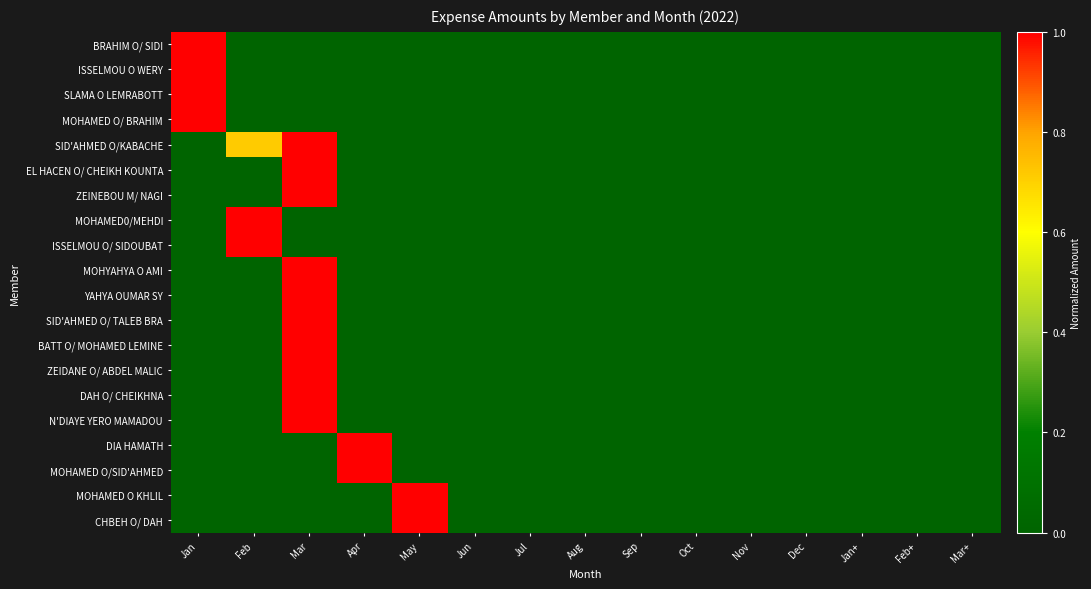

Reading right to left, extract all data points from this chart.

BRAHIM O/ SIDI: Mar+=0.0	Feb+=0.0	Jan+=0.0	Dec=0.0	Nov=0.0	Oct=0.0	Sep=0.0	Aug=0.0	Jul=0.0	Jun=0.0	May=0.0	Apr=0.0	Mar=0.0	Feb=0.0	Jan=1.0
ISSELMOU O WERY: Mar+=0.0	Feb+=0.0	Jan+=0.0	Dec=0.0	Nov=0.0	Oct=0.0	Sep=0.0	Aug=0.0	Jul=0.0	Jun=0.0	May=0.0	Apr=0.0	Mar=0.0	Feb=0.0	Jan=1.0
SLAMA O LEMRABOTT: Mar+=0.0	Feb+=0.0	Jan+=0.0	Dec=0.0	Nov=0.0	Oct=0.0	Sep=0.0	Aug=0.0	Jul=0.0	Jun=0.0	May=0.0	Apr=0.0	Mar=0.0	Feb=0.0	Jan=1.0
MOHAMED O/ BRAHIM: Mar+=0.0	Feb+=0.0	Jan+=0.0	Dec=0.0	Nov=0.0	Oct=0.0	Sep=0.0	Aug=0.0	Jul=0.0	Jun=0.0	May=0.0	Apr=0.0	Mar=0.0	Feb=0.0	Jan=1.0
SID'AHMED O/KABACHE: Mar+=0.0	Feb+=0.0	Jan+=0.0	Dec=0.0	Nov=0.0	Oct=0.0	Sep=0.0	Aug=0.0	Jul=0.0	Jun=0.0	May=0.0	Apr=0.0	Mar=1.0	Feb=0.7	Jan=0.0
EL HACEN O/ CHEIKH KOUNTA: Mar+=0.0	Feb+=0.0	Jan+=0.0	Dec=0.0	Nov=0.0	Oct=0.0	Sep=0.0	Aug=0.0	Jul=0.0	Jun=0.0	May=0.0	Apr=0.0	Mar=1.0	Feb=0.0	Jan=0.0
ZEINEBOU M/ NAGI: Mar+=0.0	Feb+=0.0	Jan+=0.0	Dec=0.0	Nov=0.0	Oct=0.0	Sep=0.0	Aug=0.0	Jul=0.0	Jun=0.0	May=0.0	Apr=0.0	Mar=1.0	Feb=0.0	Jan=0.0
MOHAMED0/MEHDI: Mar+=0.0	Feb+=0.0	Jan+=0.0	Dec=0.0	Nov=0.0	Oct=0.0	Sep=0.0	Aug=0.0	Jul=0.0	Jun=0.0	May=0.0	Apr=0.0	Mar=0.0	Feb=1.0	Jan=0.0
ISSELMOU O/ SIDOUBAT: Mar+=0.0	Feb+=0.0	Jan+=0.0	Dec=0.0	Nov=0.0	Oct=0.0	Sep=0.0	Aug=0.0	Jul=0.0	Jun=0.0	May=0.0	Apr=0.0	Mar=0.0	Feb=1.0	Jan=0.0
MOHYAHYA O AMI: Mar+=0.0	Feb+=0.0	Jan+=0.0	Dec=0.0	Nov=0.0	Oct=0.0	Sep=0.0	Aug=0.0	Jul=0.0	Jun=0.0	May=0.0	Apr=0.0	Mar=1.0	Feb=0.0	Jan=0.0
YAHYA OUMAR SY: Mar+=0.0	Feb+=0.0	Jan+=0.0	Dec=0.0	Nov=0.0	Oct=0.0	Sep=0.0	Aug=0.0	Jul=0.0	Jun=0.0	May=0.0	Apr=0.0	Mar=1.0	Feb=0.0	Jan=0.0
SID'AHMED O/ TALEB BRA: Mar+=0.0	Feb+=0.0	Jan+=0.0	Dec=0.0	Nov=0.0	Oct=0.0	Sep=0.0	Aug=0.0	Jul=0.0	Jun=0.0	May=0.0	Apr=0.0	Mar=1.0	Feb=0.0	Jan=0.0
BATT O/ MOHAMED LEMINE: Mar+=0.0	Feb+=0.0	Jan+=0.0	Dec=0.0	Nov=0.0	Oct=0.0	Sep=0.0	Aug=0.0	Jul=0.0	Jun=0.0	May=0.0	Apr=0.0	Mar=1.0	Feb=0.0	Jan=0.0
ZEIDANE O/ ABDEL MALIC: Mar+=0.0	Feb+=0.0	Jan+=0.0	Dec=0.0	Nov=0.0	Oct=0.0	Sep=0.0	Aug=0.0	Jul=0.0	Jun=0.0	May=0.0	Apr=0.0	Mar=1.0	Feb=0.0	Jan=0.0
DAH O/ CHEIKHNA: Mar+=0.0	Feb+=0.0	Jan+=0.0	Dec=0.0	Nov=0.0	Oct=0.0	Sep=0.0	Aug=0.0	Jul=0.0	Jun=0.0	May=0.0	Apr=0.0	Mar=1.0	Feb=0.0	Jan=0.0
N'DIAYE YERO MAMADOU: Mar+=0.0	Feb+=0.0	Jan+=0.0	Dec=0.0	Nov=0.0	Oct=0.0	Sep=0.0	Aug=0.0	Jul=0.0	Jun=0.0	May=0.0	Apr=0.0	Mar=1.0	Feb=0.0	Jan=0.0
DIA HAMATH: Mar+=0.0	Feb+=0.0	Jan+=0.0	Dec=0.0	Nov=0.0	Oct=0.0	Sep=0.0	Aug=0.0	Jul=0.0	Jun=0.0	May=0.0	Apr=1.0	Mar=0.0	Feb=0.0	Jan=0.0
MOHAMED O/SID'AHMED: Mar+=0.0	Feb+=0.0	Jan+=0.0	Dec=0.0	Nov=0.0	Oct=0.0	Sep=0.0	Aug=0.0	Jul=0.0	Jun=0.0	May=0.0	Apr=1.0	Mar=0.0	Feb=0.0	Jan=0.0
MOHAMED O KHLIL: Mar+=0.0	Feb+=0.0	Jan+=0.0	Dec=0.0	Nov=0.0	Oct=0.0	Sep=0.0	Aug=0.0	Jul=0.0	Jun=0.0	May=1.0	Apr=0.0	Mar=0.0	Feb=0.0	Jan=0.0
CHBEH O/ DAH: Mar+=0.0	Feb+=0.0	Jan+=0.0	Dec=0.0	Nov=0.0	Oct=0.0	Sep=0.0	Aug=0.0	Jul=0.0	Jun=0.0	May=1.0	Apr=0.0	Mar=0.0	Feb=0.0	Jan=0.0